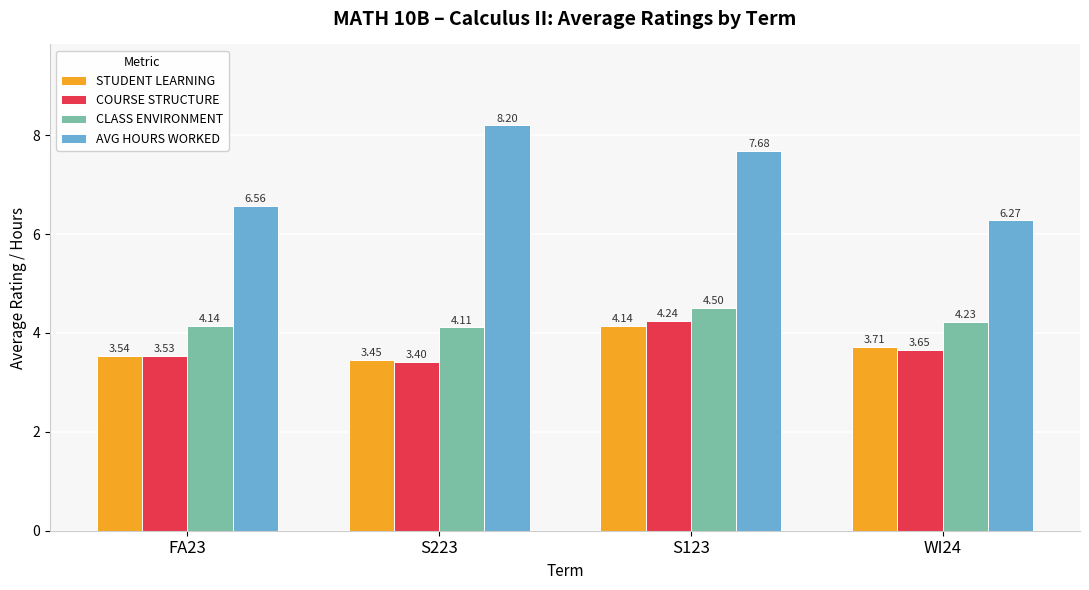

The CLASS ENVIRONMENT series shows 1.8 at WI24. True or false?

False